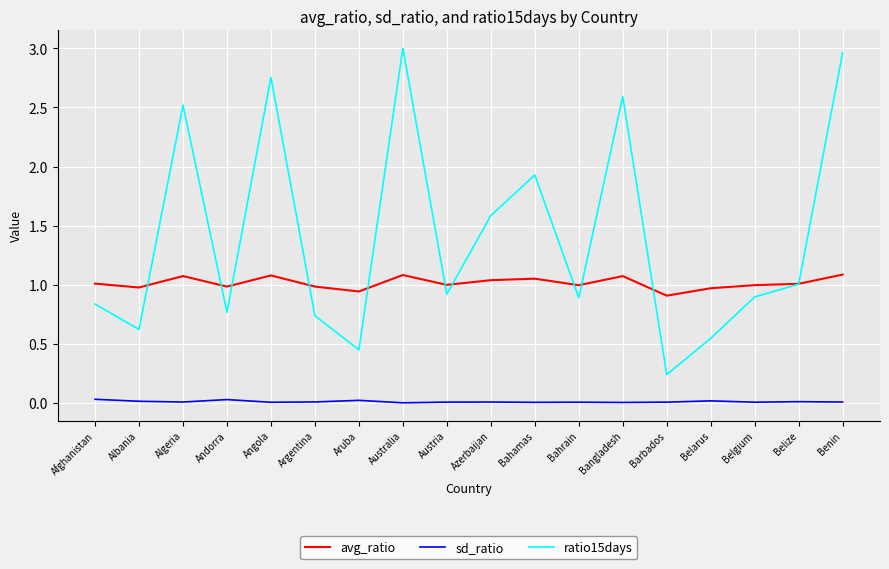

True or false: sd_ratio and ratio15days cross at least once.

False